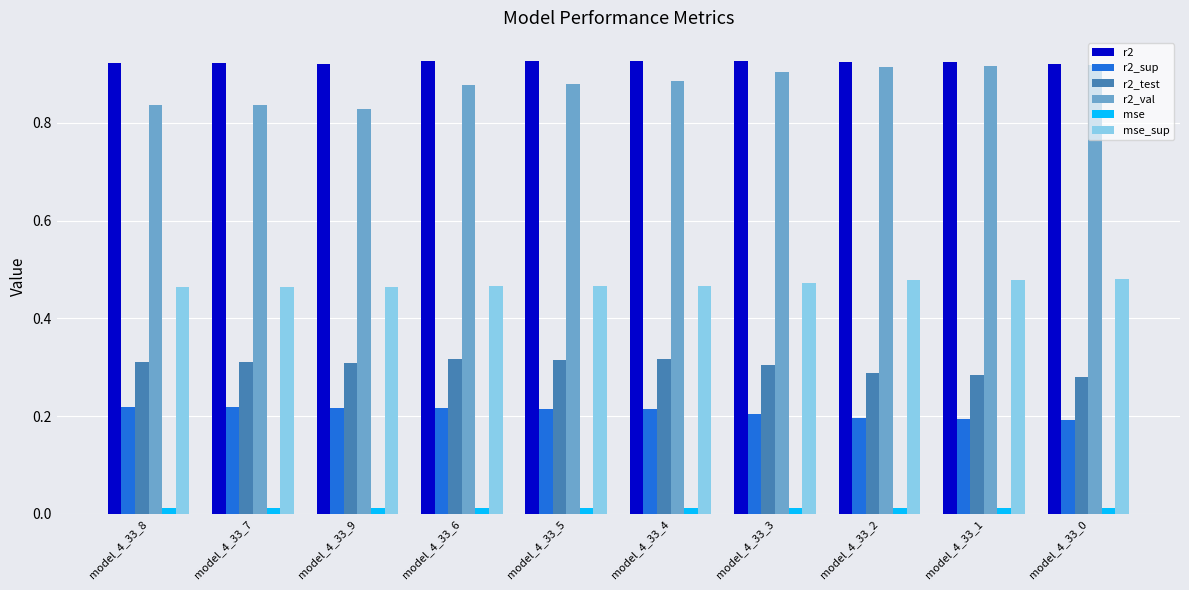

Is the value of r2_sup at model_4_33_1 greater than the value of r2 at model_4_33_5?

No